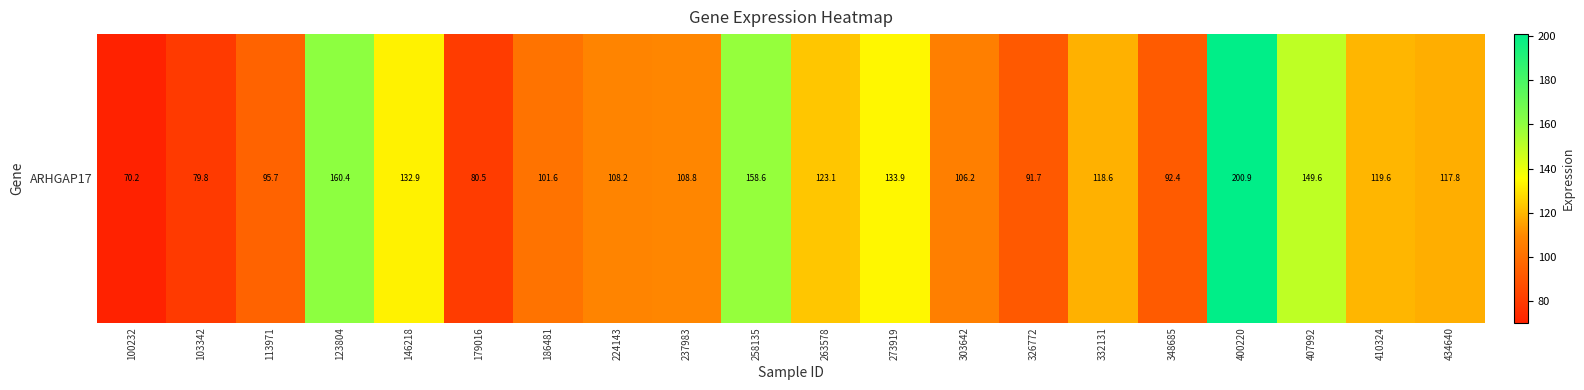

Reading left to right, what are all the values shown in this chart?

70.2	79.8	95.7	160.4	132.9	80.5	101.6	108.2	108.8	158.6	123.1	133.9	106.2	91.7	118.6	92.4	200.9	149.6	119.6	117.8